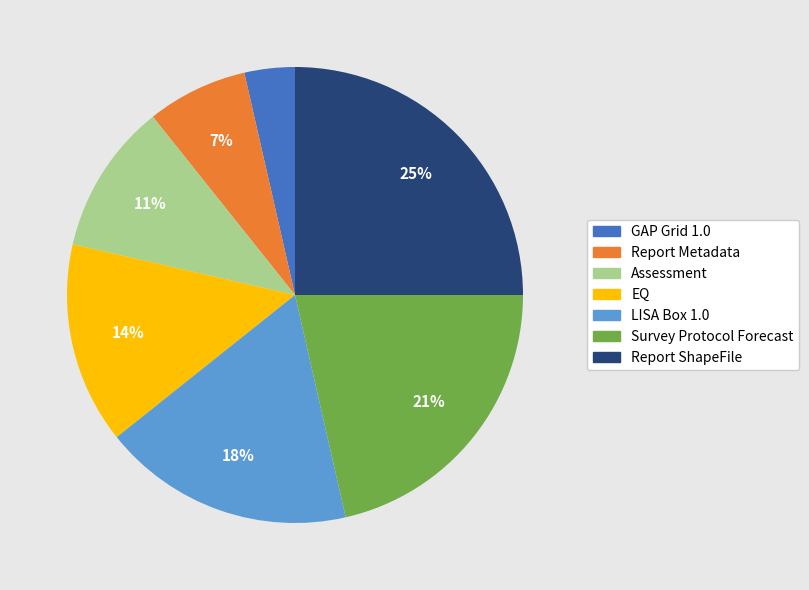

What percentage is the Report Metadata slice, to the nearest percent?

7%